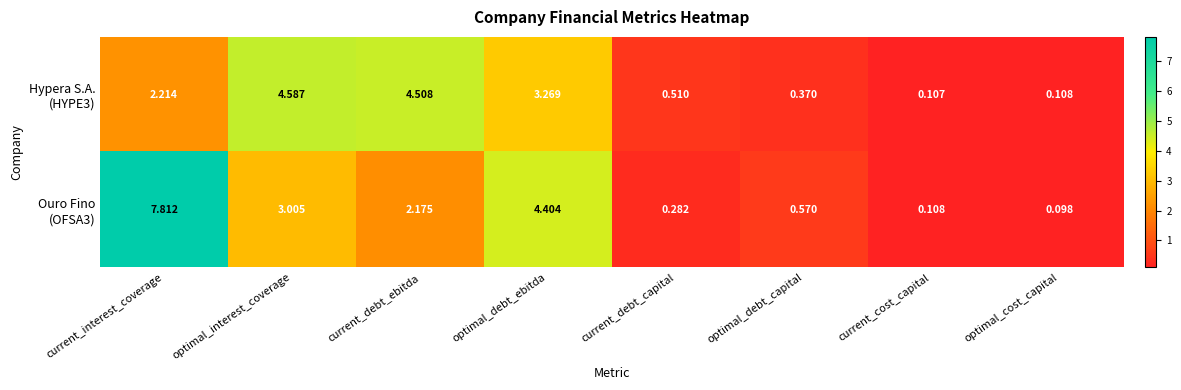

At which category is the sum across all series the highest?

current_interest_coverage